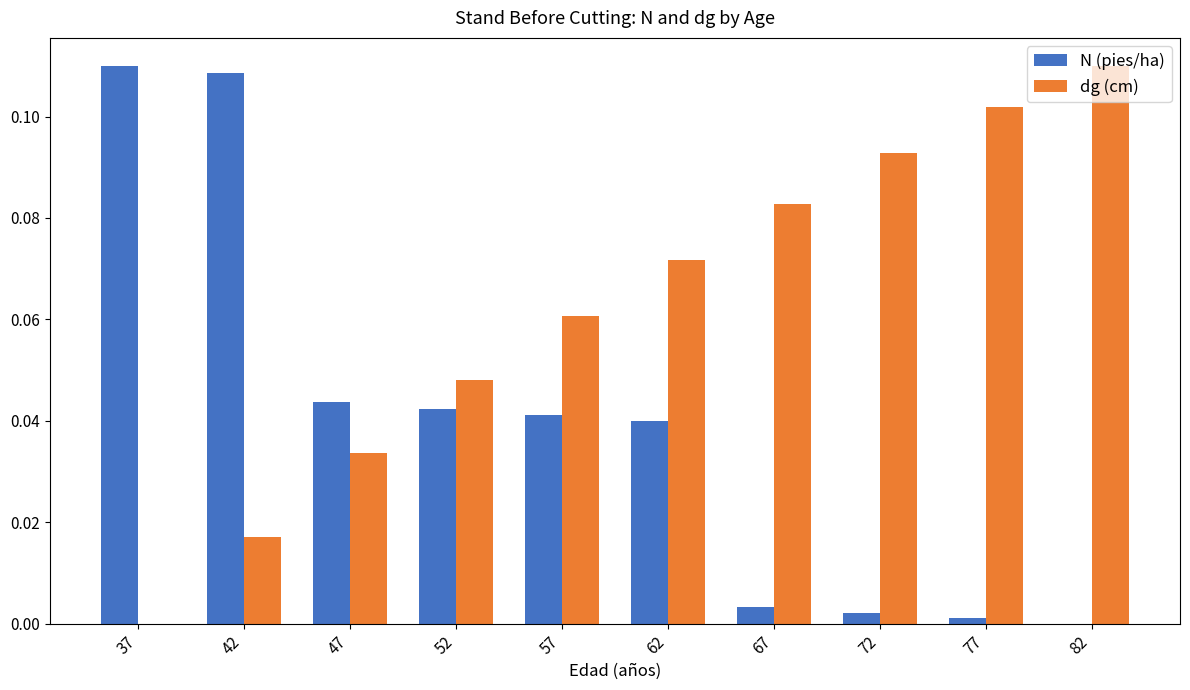

What are all the series names shown in the legend?

N (pies/ha), dg (cm)